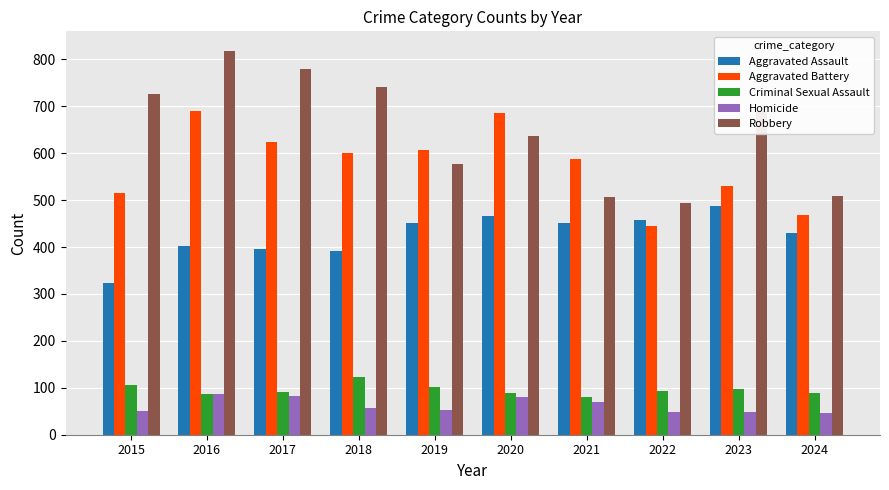

Which series has the largest total across all categories?

Robbery